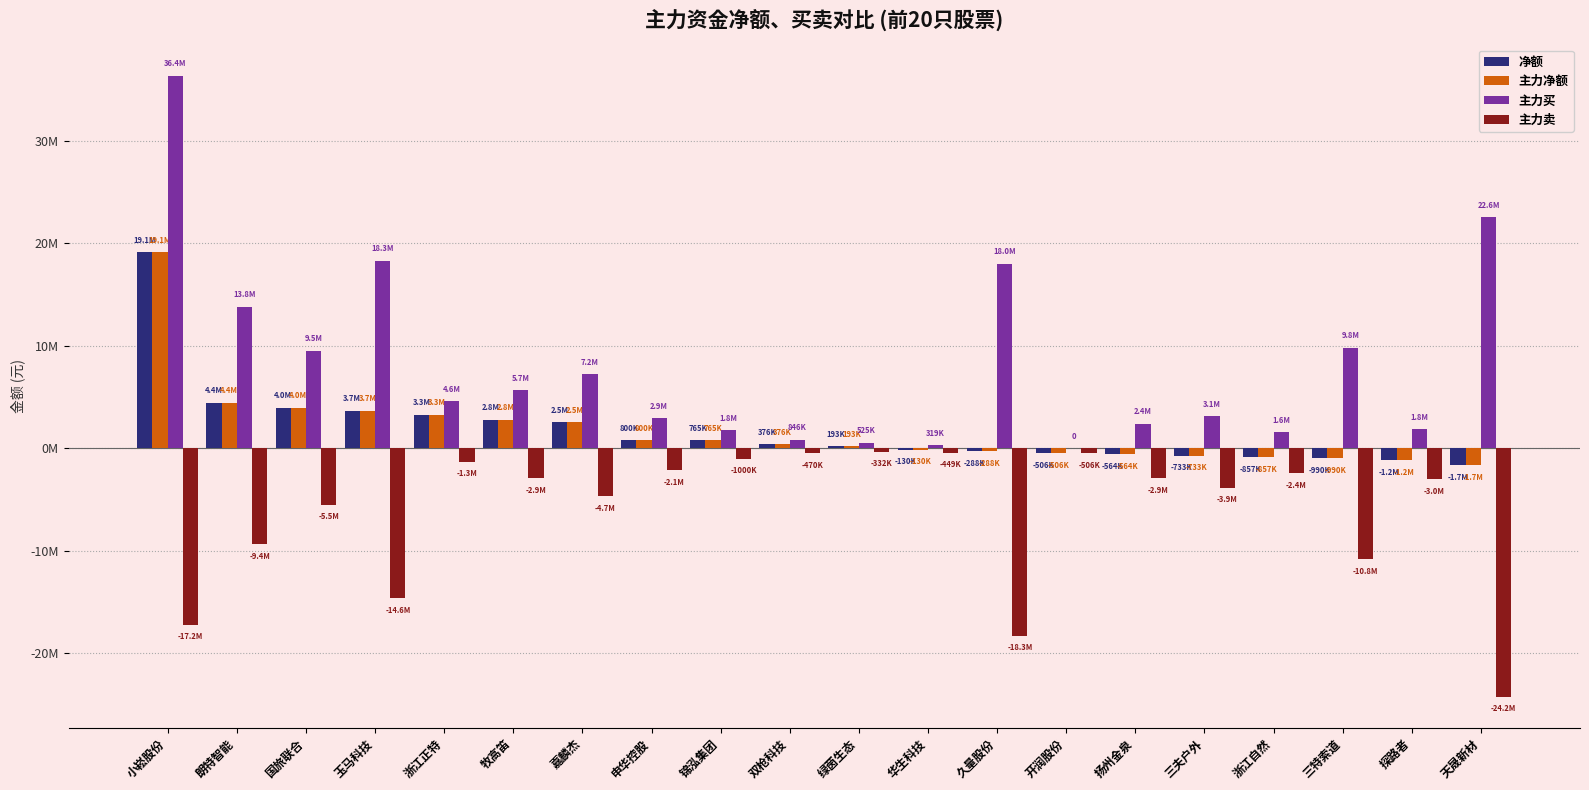

Between 浙江自然 and 三特索道, which is larger?

浙江自然